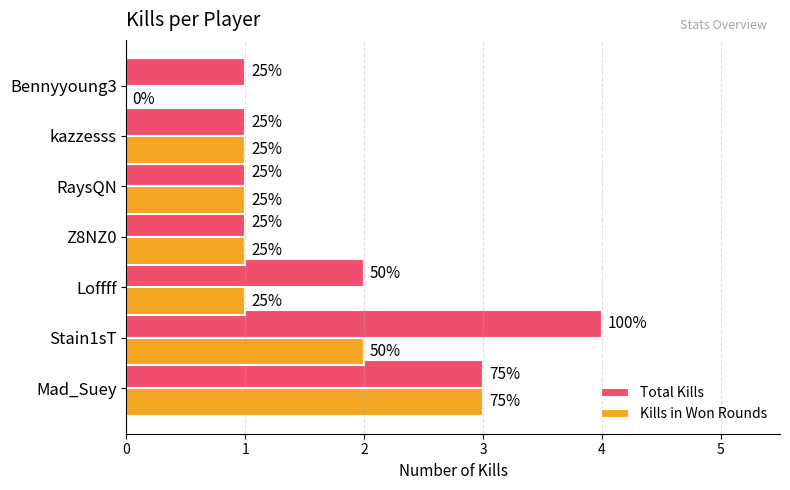

What are all the series names shown in the legend?

Total Kills, Kills in Won Rounds